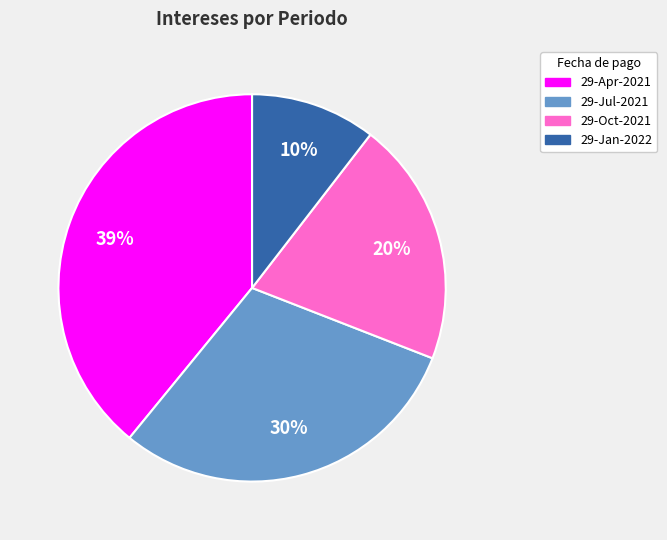

Is there a majority slice in this chart?

No